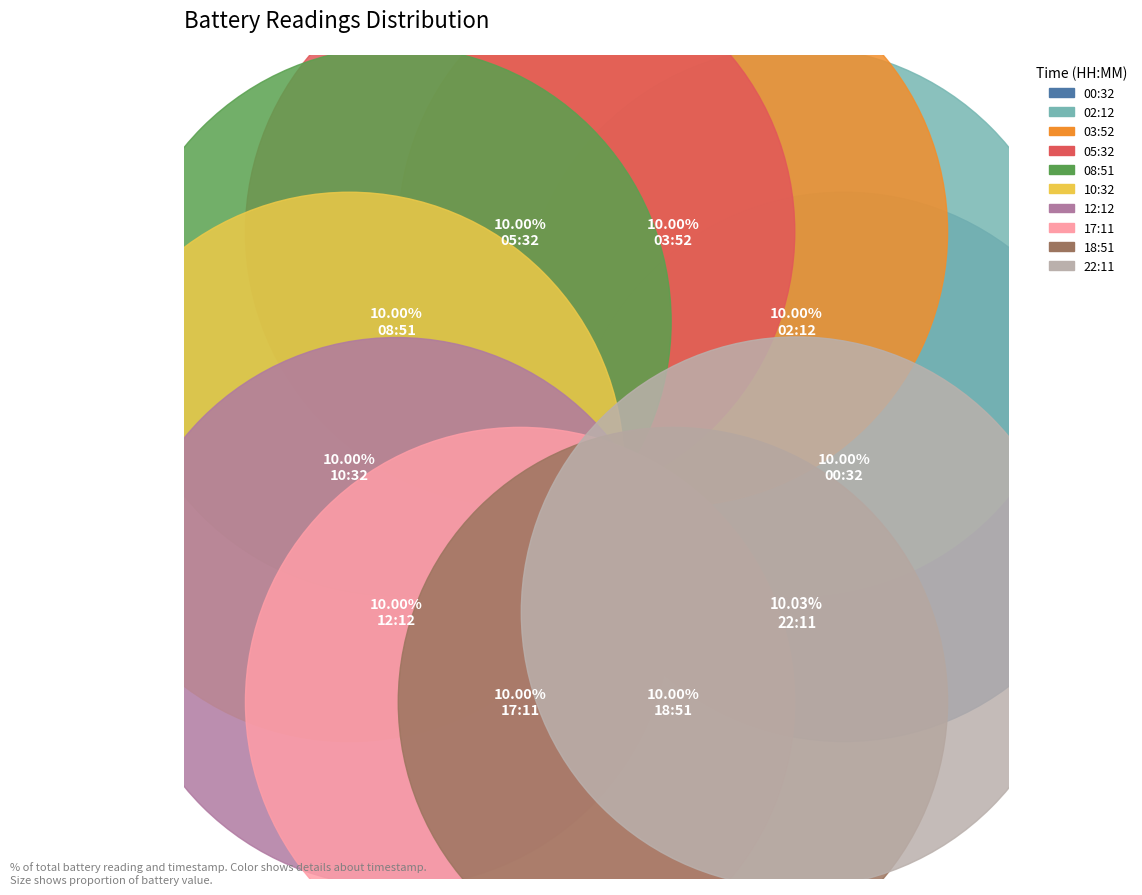

Rank the categories by value from lowest to highest.

00:32, 02:12, 03:52, 05:32, 08:51, 10:32, 12:12, 17:11, 18:51, 22:11